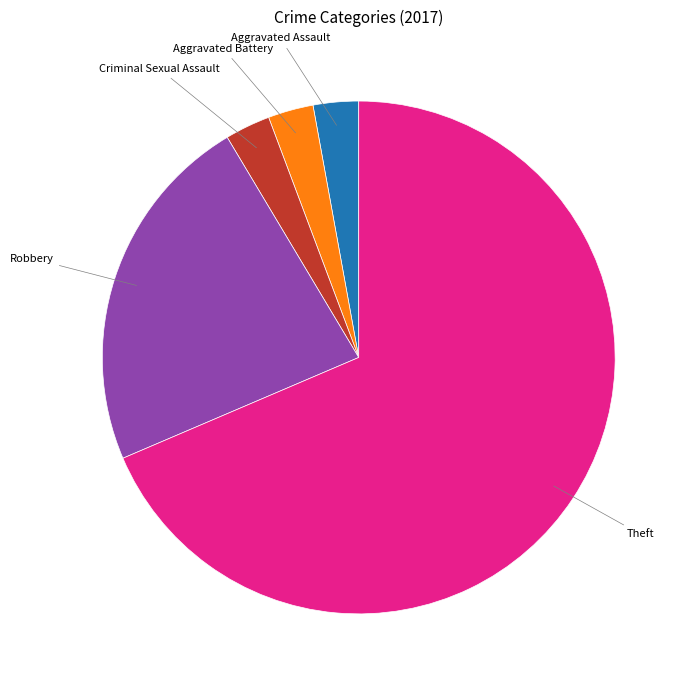

Does any single category account for the majority?

Yes